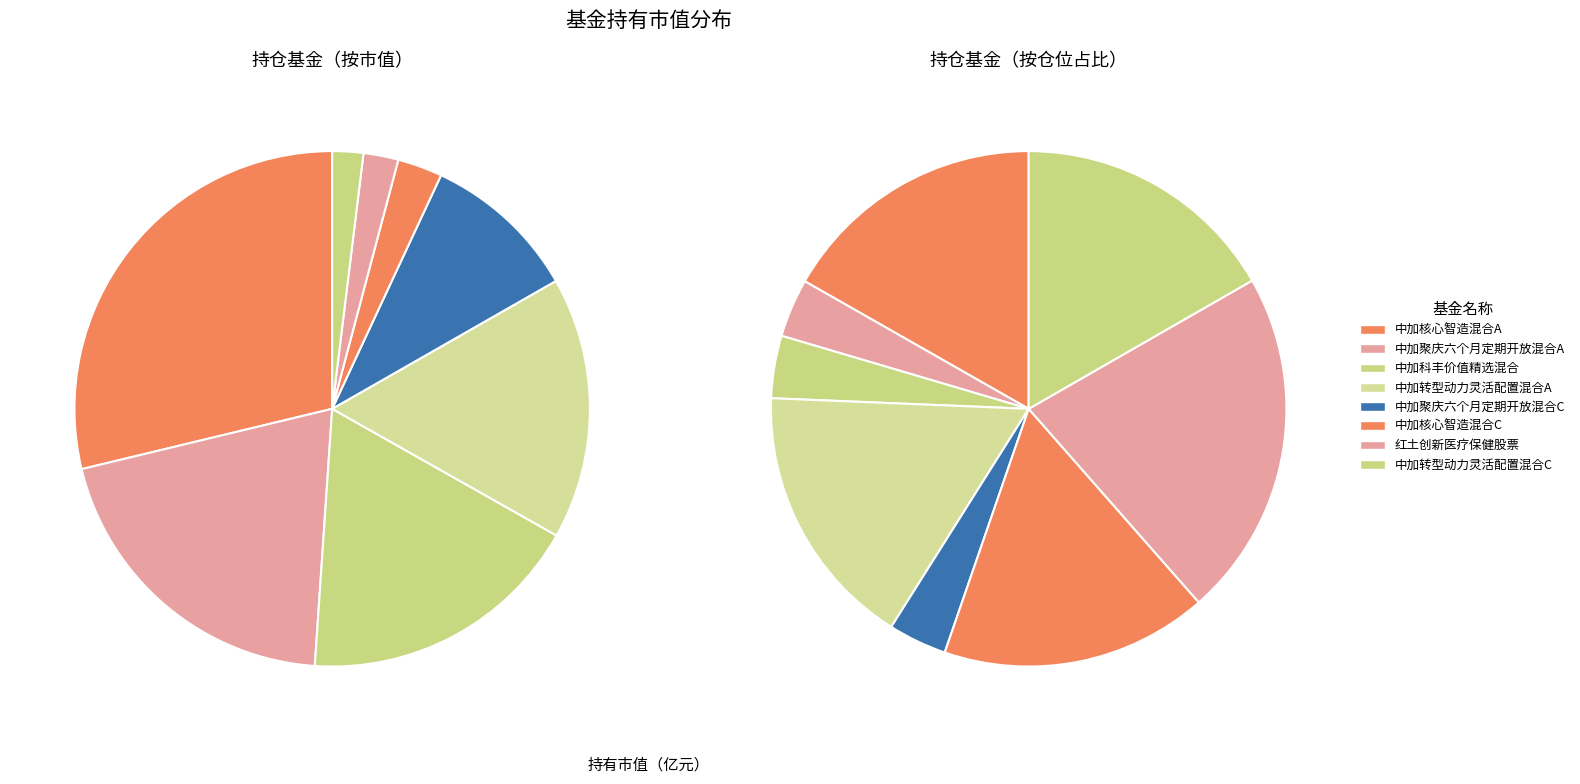

What is the largest slice in the pie chart?

中加核心智造混合A